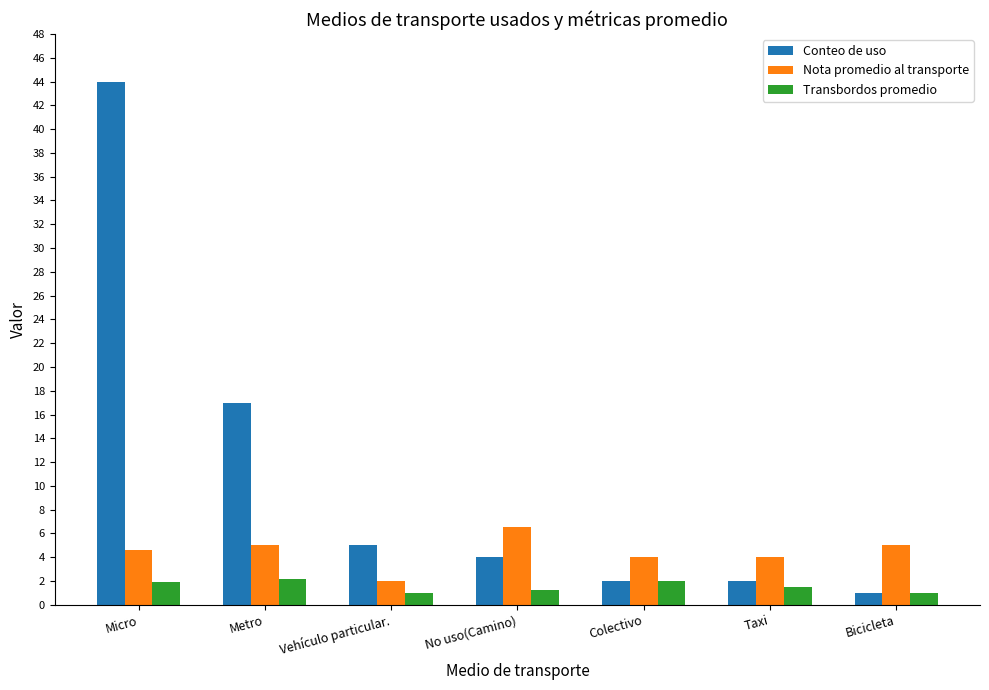

The Conteo de uso series shows 44.0 at Micro. True or false?

True